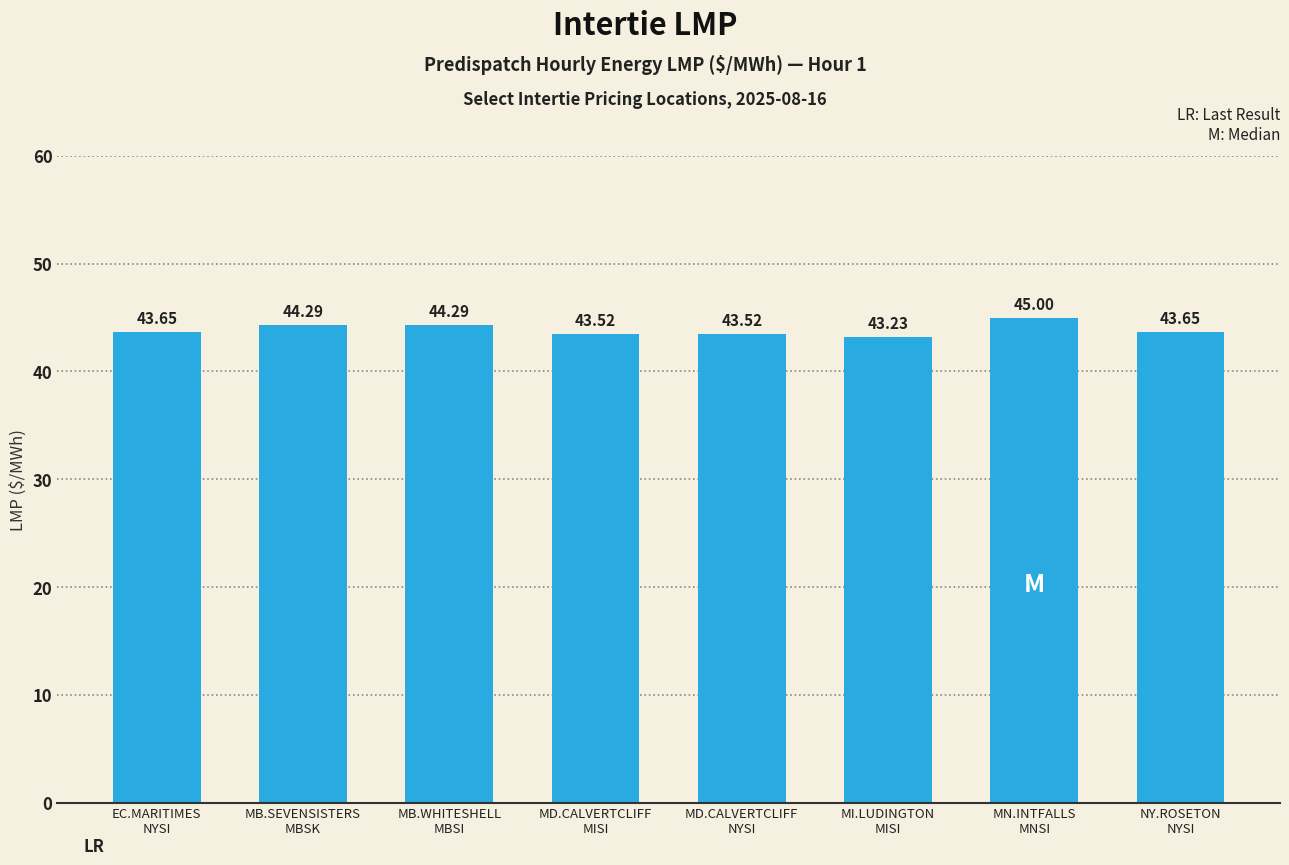

What is the smallest value displayed?

43.2